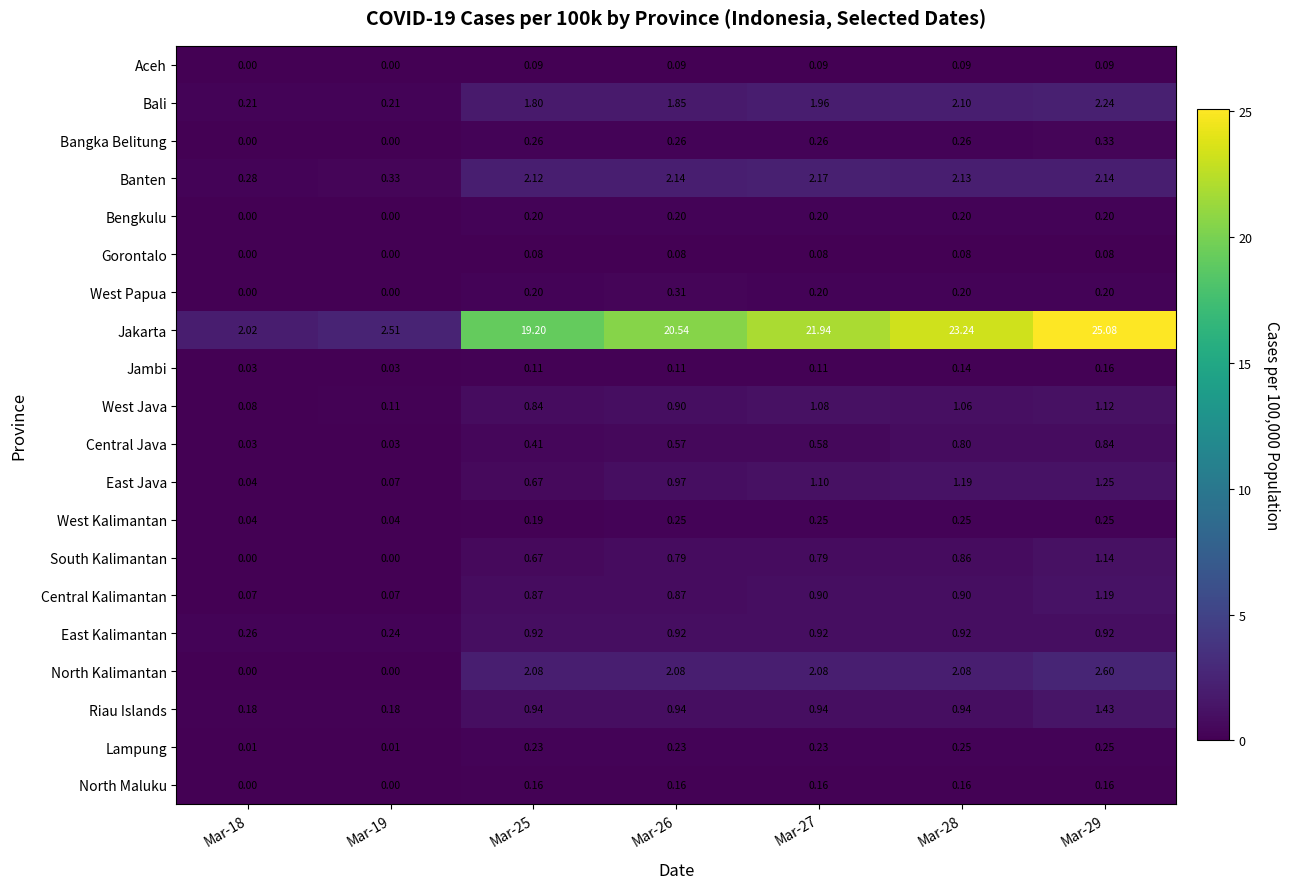

Which series changed the most between Mar-19 and Mar-27?

Jakarta